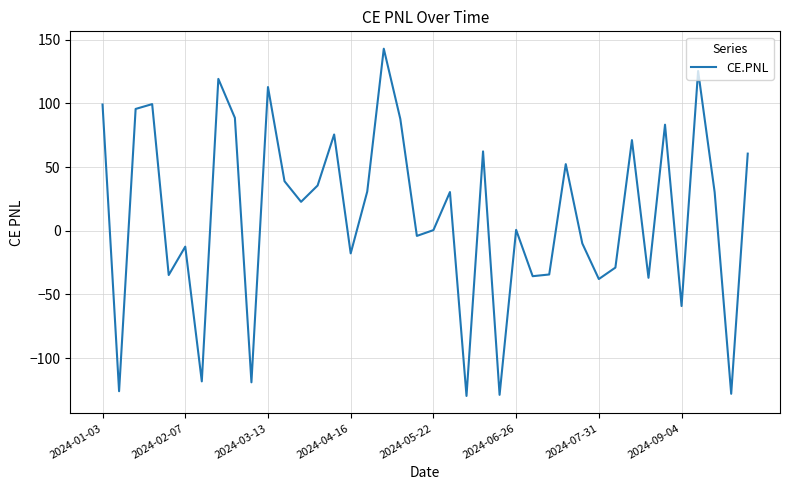

What is the difference between the maximum and minimum values?

272.6